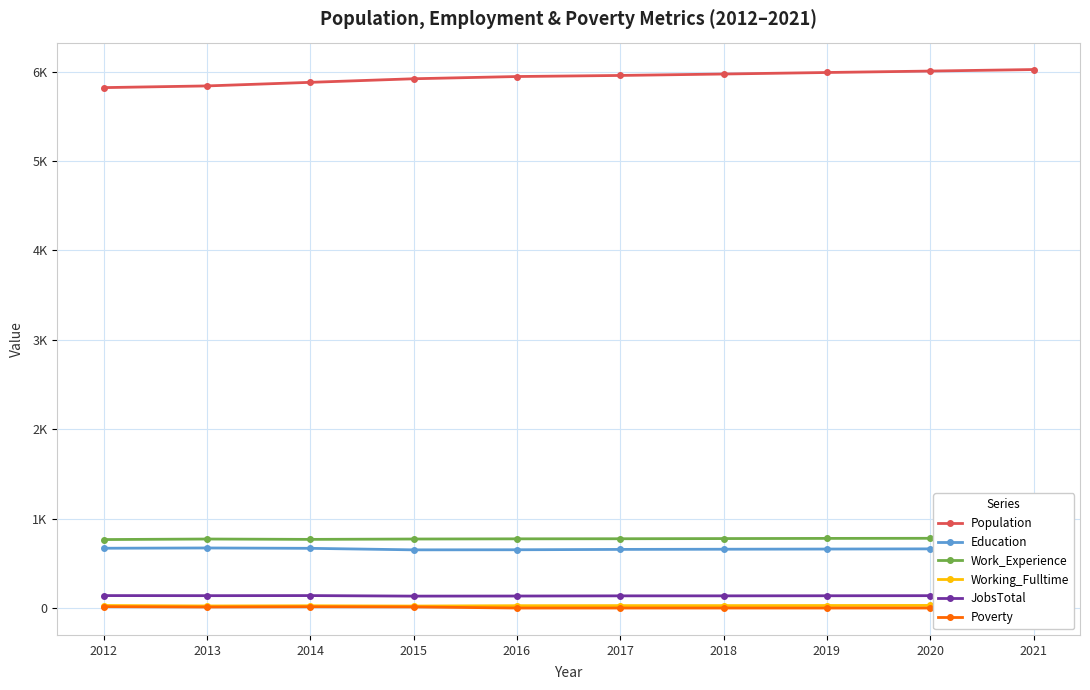

True or false: Work_Experience and Education cross at least once.

False